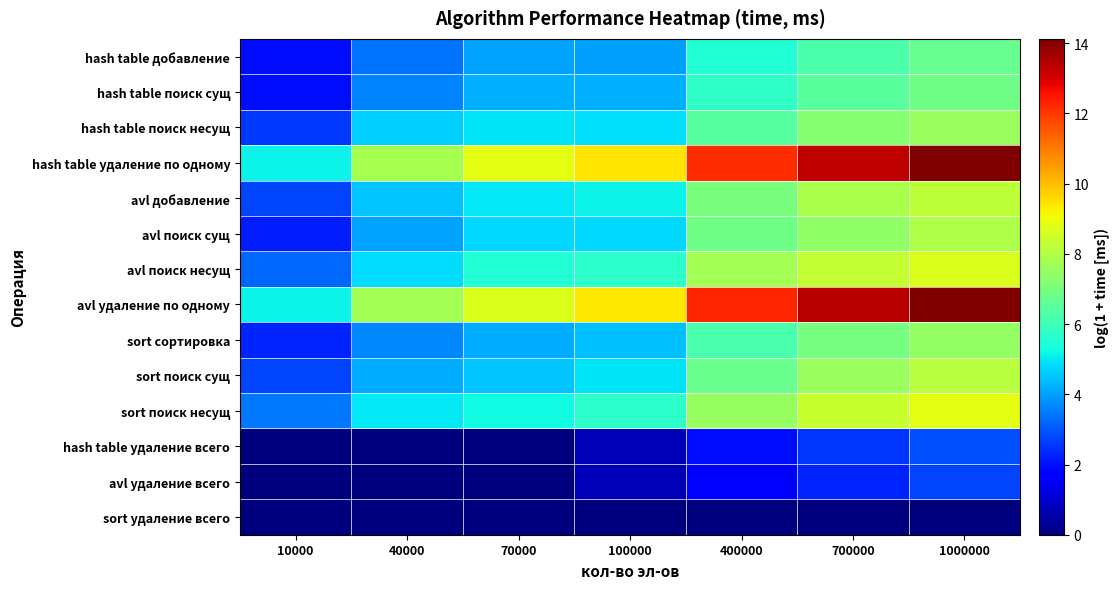

At which category is the sum across all series the highest?

1000000